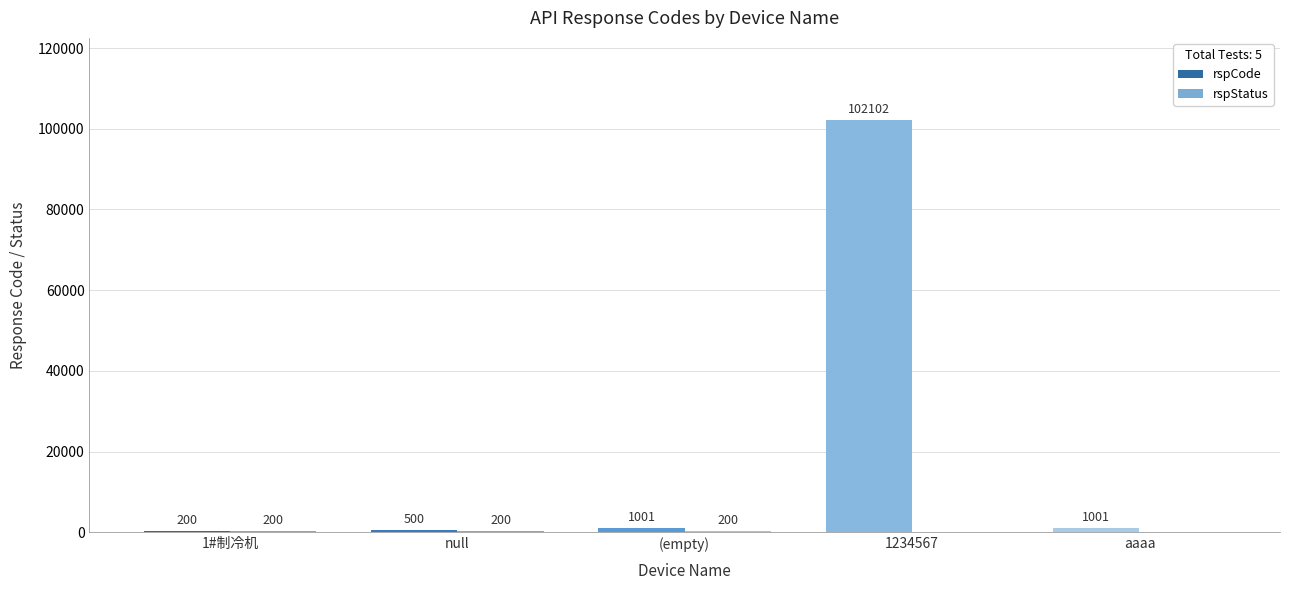

At which label does rspCode reach its peak?

1234567